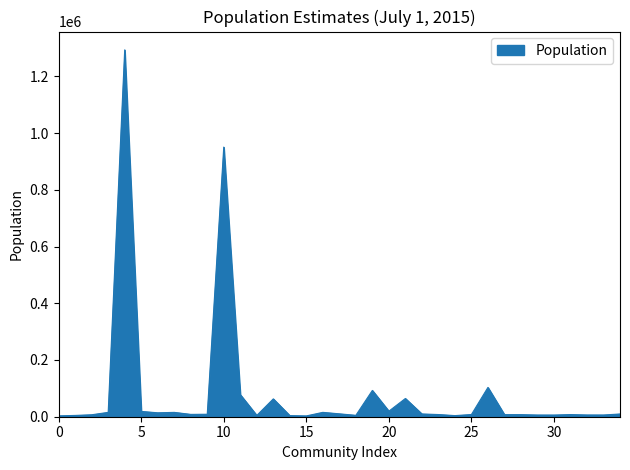

What is the difference between the maximum and minimum values?

1290196